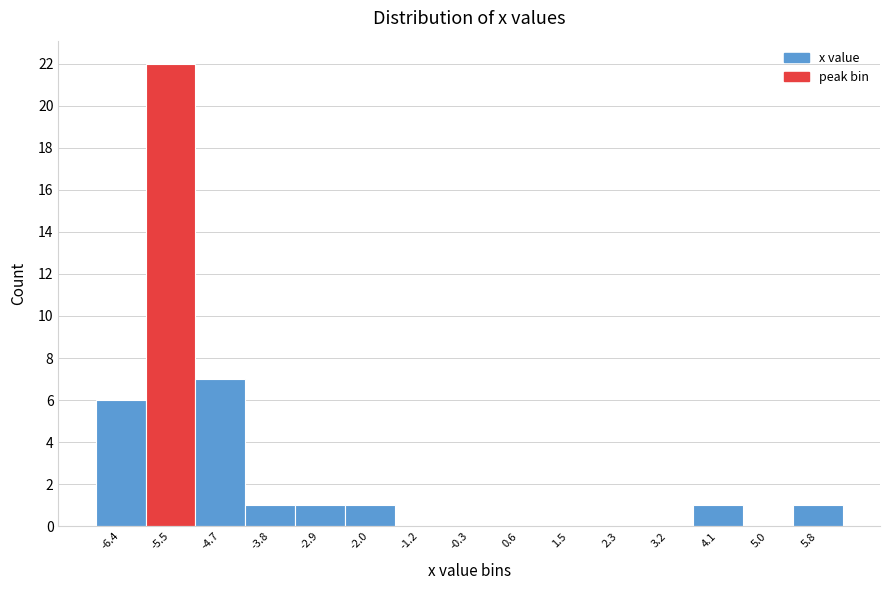

Reading left to right, transcribe this chart: for each bar, give the range it covers on the x-axis and its height. Neither the bar edges nor the heights are printed on the chart, so give them approximately, as read against the axes.

-6.8 to -6.0: 6
-6.0 to -5.1: 22
-5.1 to -4.2: 7
-4.2 to -3.3: 1
-3.3 to -2.5: 1
-2.5 to -1.6: 1
-1.6 to -0.7: 0
-0.7 to 0.2: 0
0.2 to 1.0: 0
1.0 to 1.9: 0
1.9 to 2.8: 0
2.8 to 3.7: 0
3.7 to 4.5: 1
4.5 to 5.4: 0
5.4 to 6.3: 1